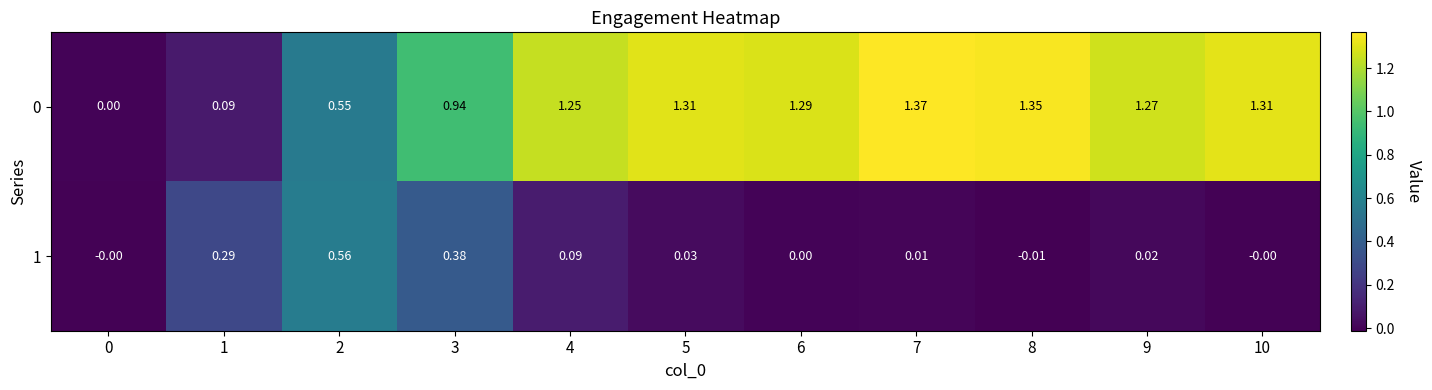

Is the value of 1 at 1 greater than the value of 0 at 4?

No